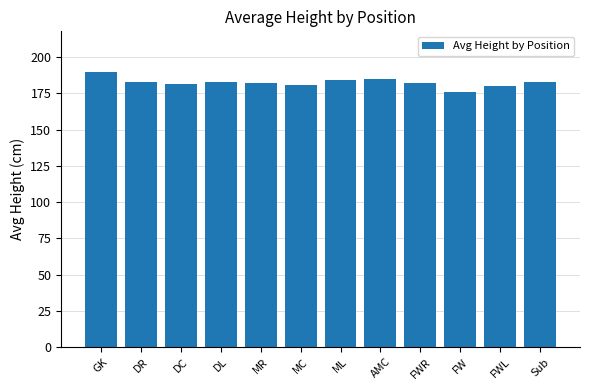

The chart shows a value of 123.0 at AMC. True or false?

False